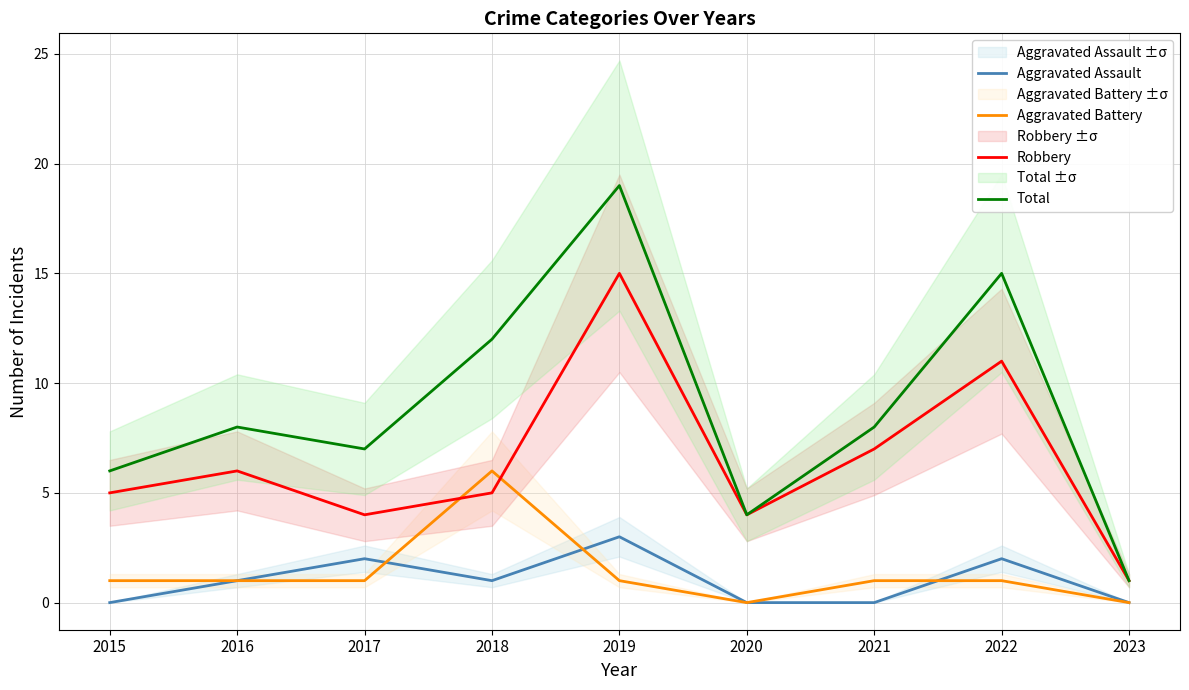

What is the difference between the second highest and second lowest values in the Total series?

11